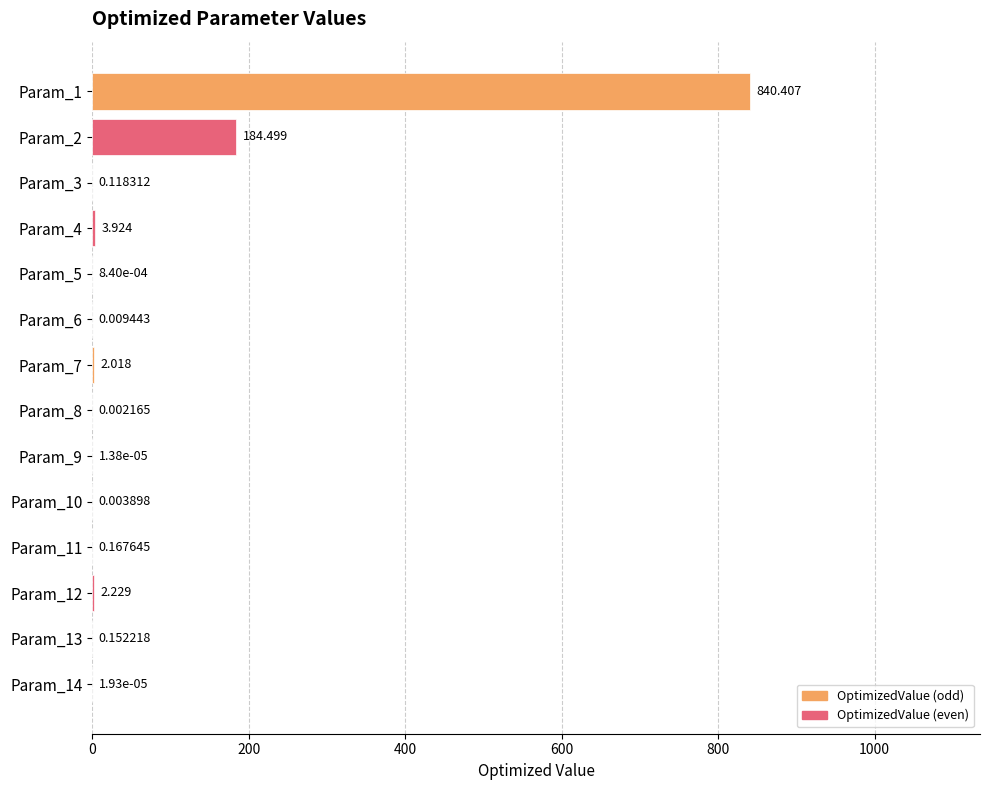

Are the bars horizontal?

Yes